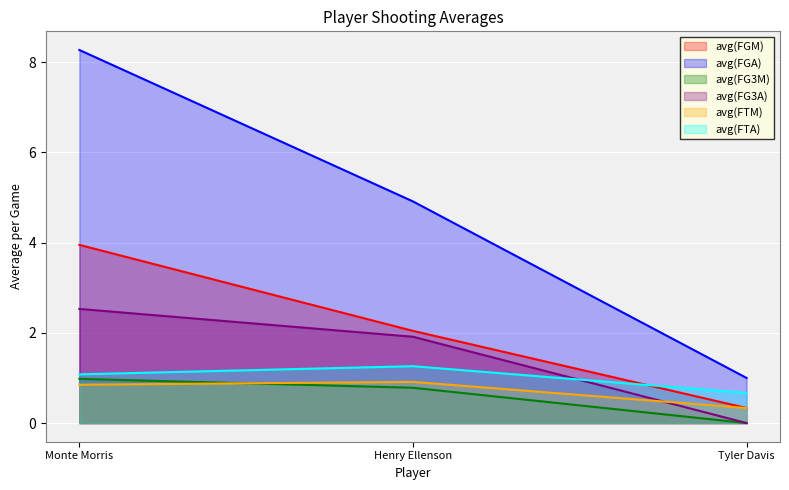

What is the label of the 1st point from the right?

Tyler Davis